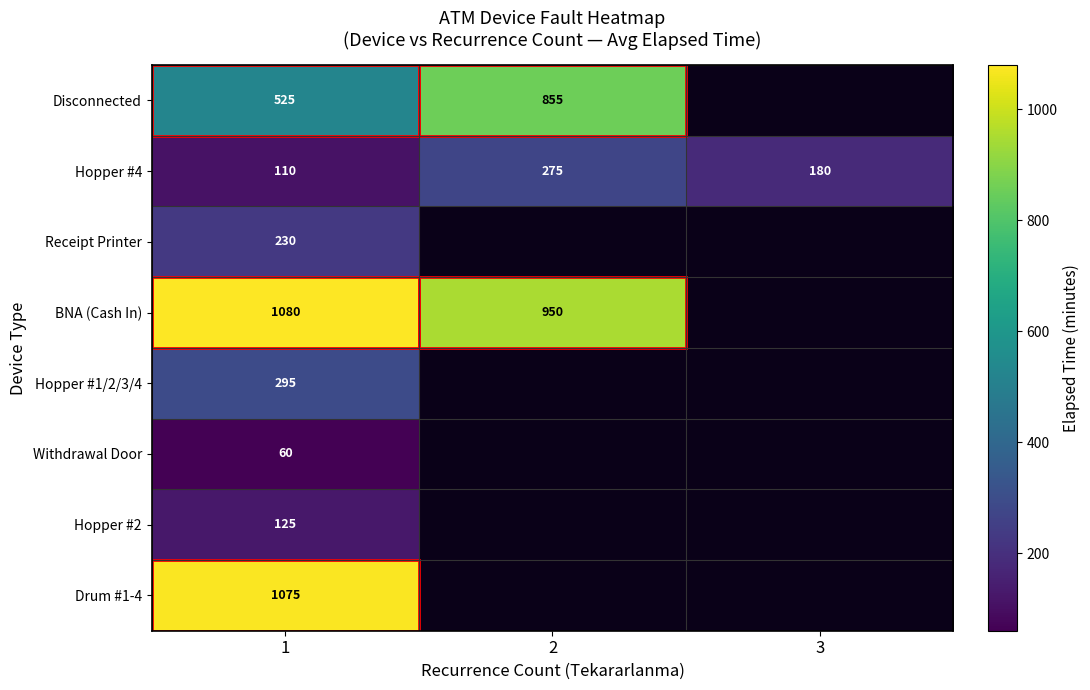

What is the total value across all series at 1?

3500